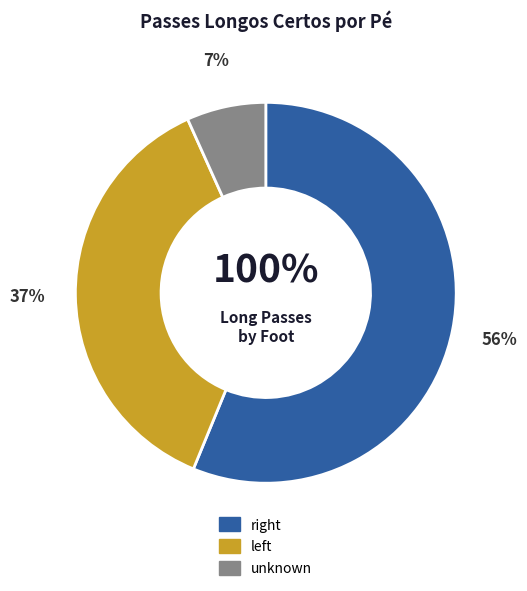

What is the largest slice in the pie chart?

right